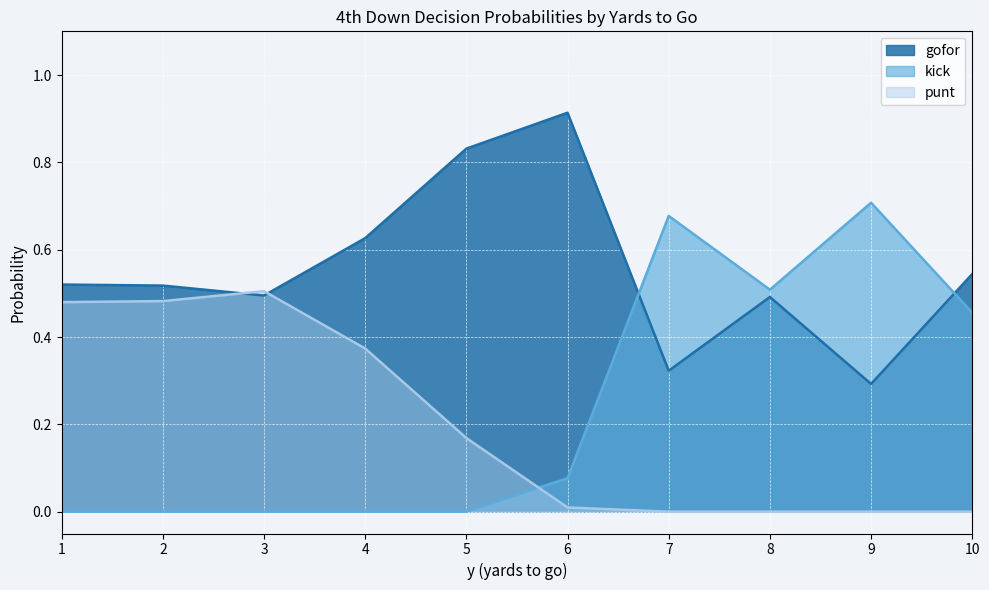

What is the total value across all series at 8?

1.0